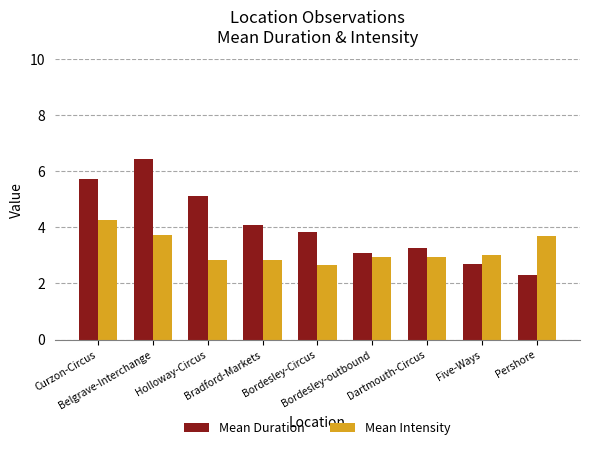

Which category has the lowest value across all series?

Pershore